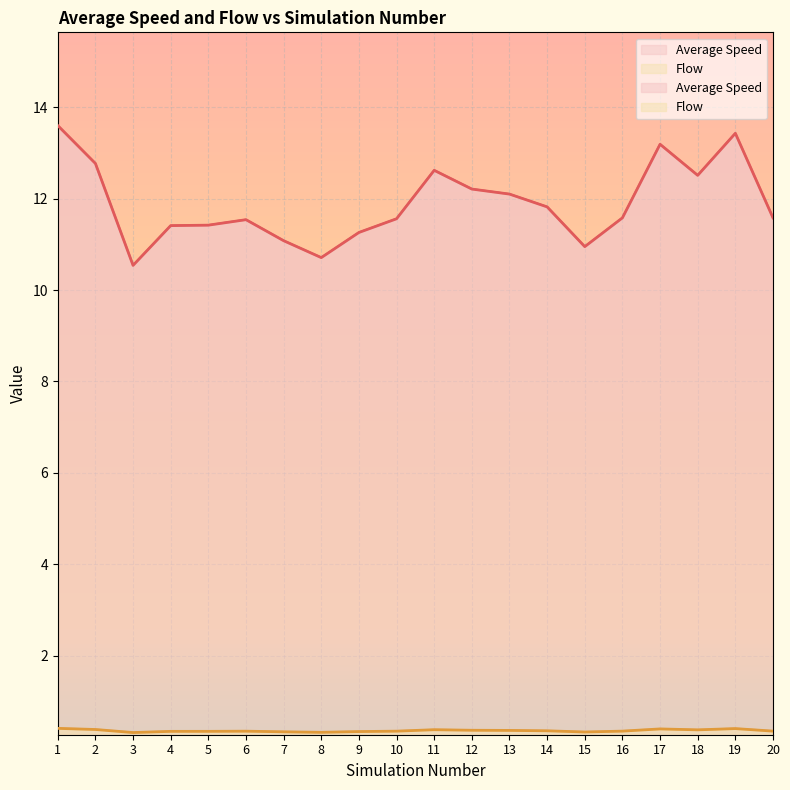

How many series are shown in this chart?

2